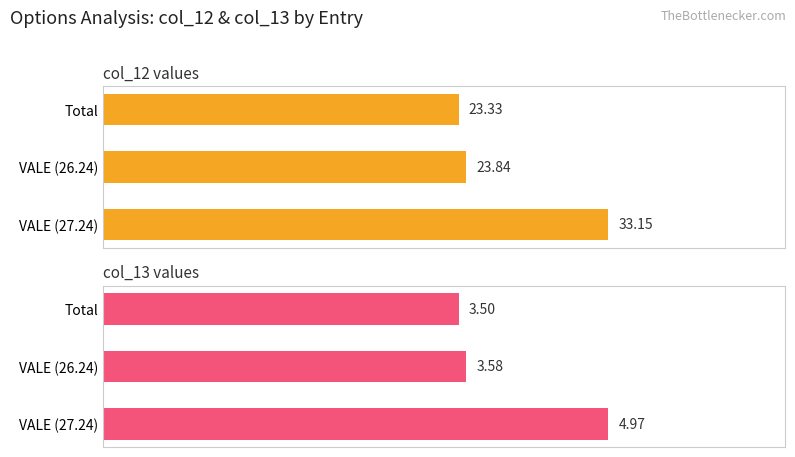

Between VALE (26.24) and Total, which series saw the biggest shift?

col_12 values